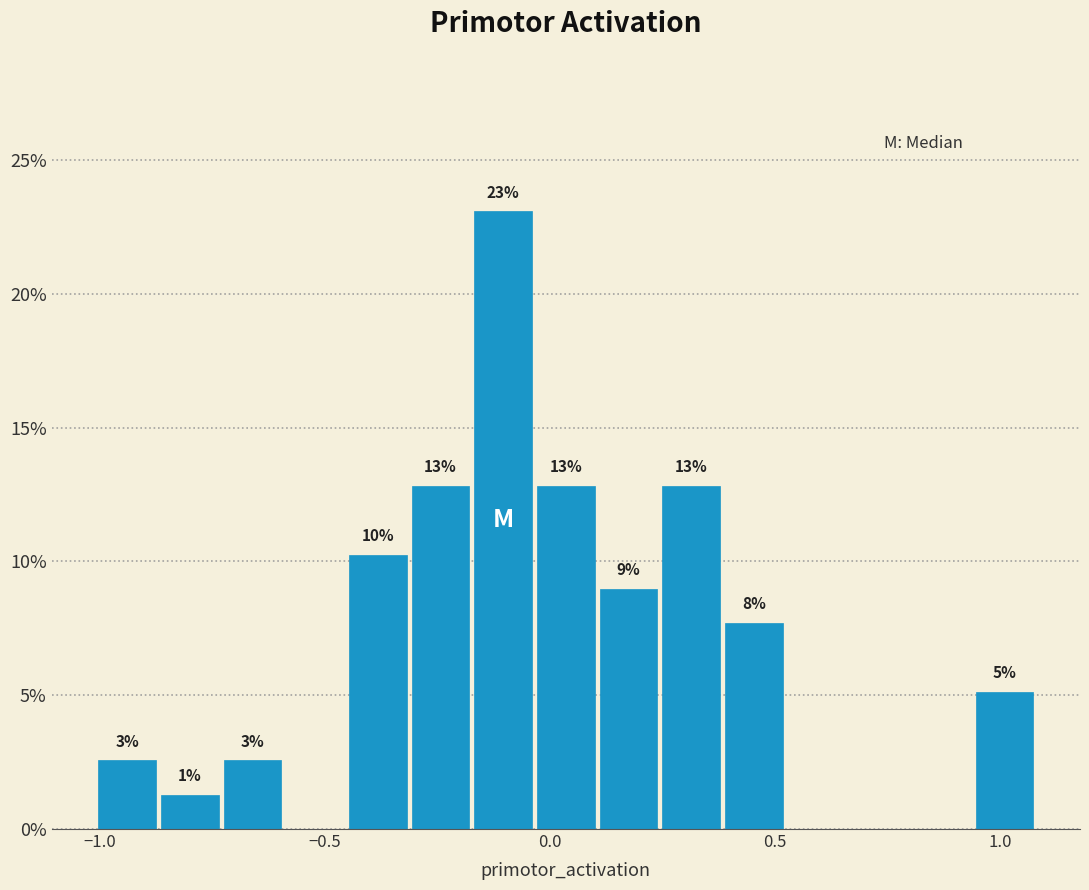

Read against the x-axis, roughly where is the centre of the tallest bar?

-0.10